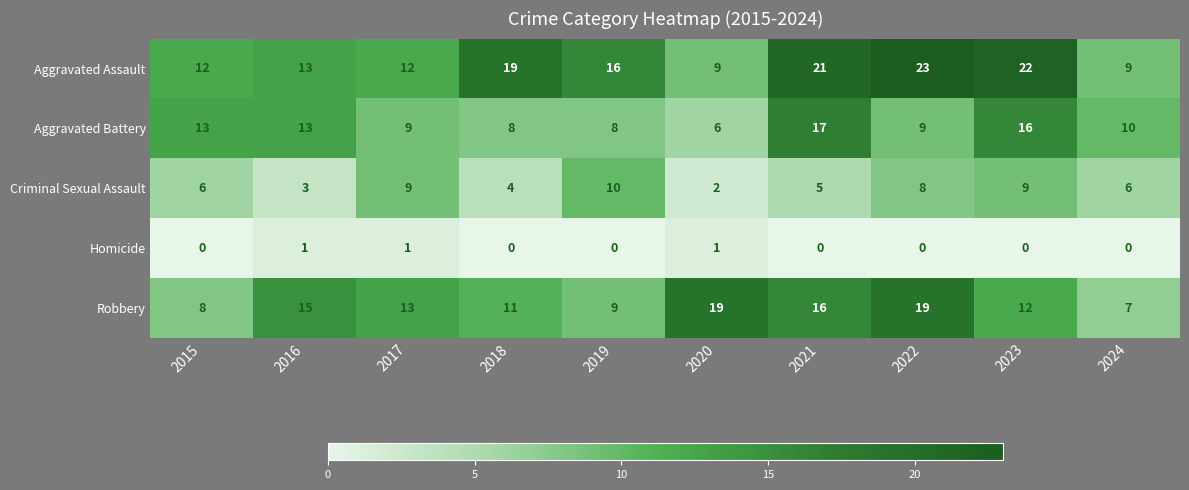

True or false: Criminal Sexual Assault has a value of 2 at 2016.

False